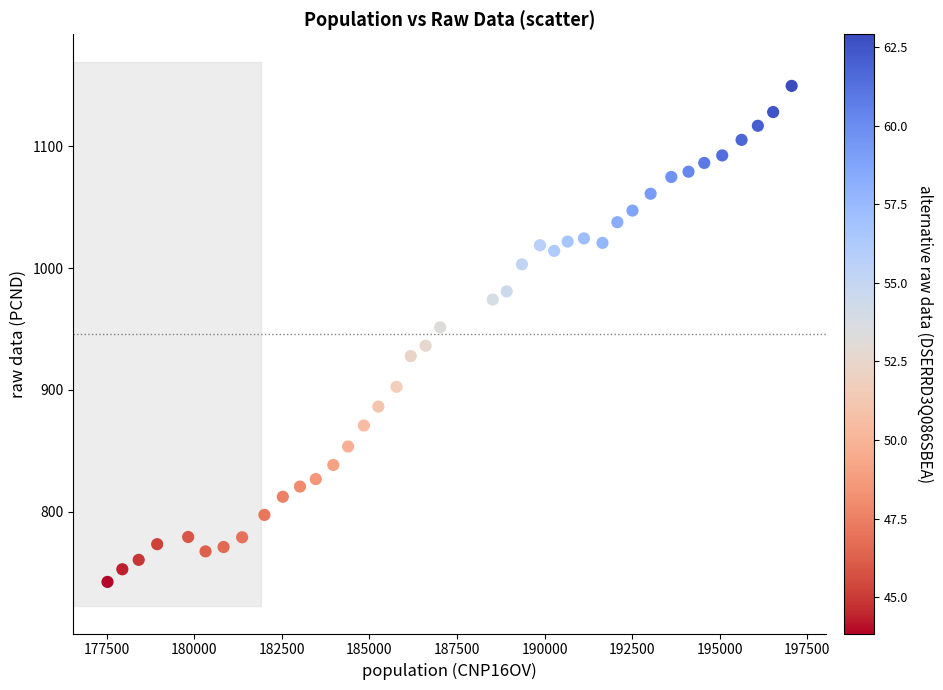

What is the range of Y values (max minus min)?

407.2